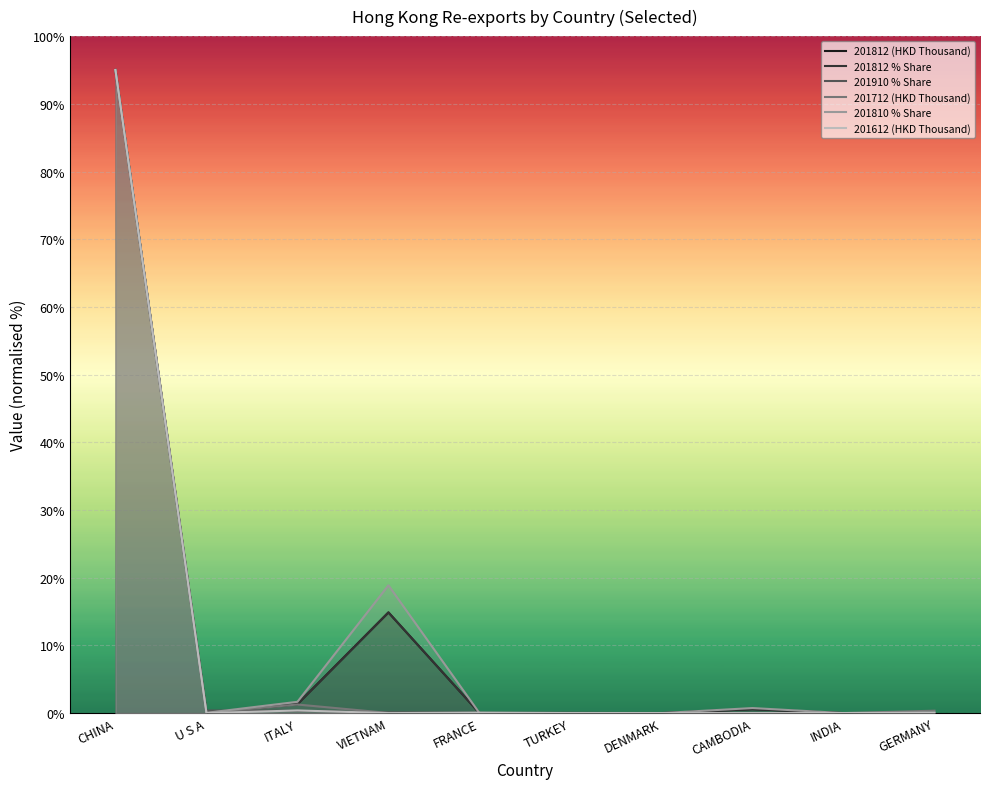

Which category has the lowest value across all series?

GERMANY